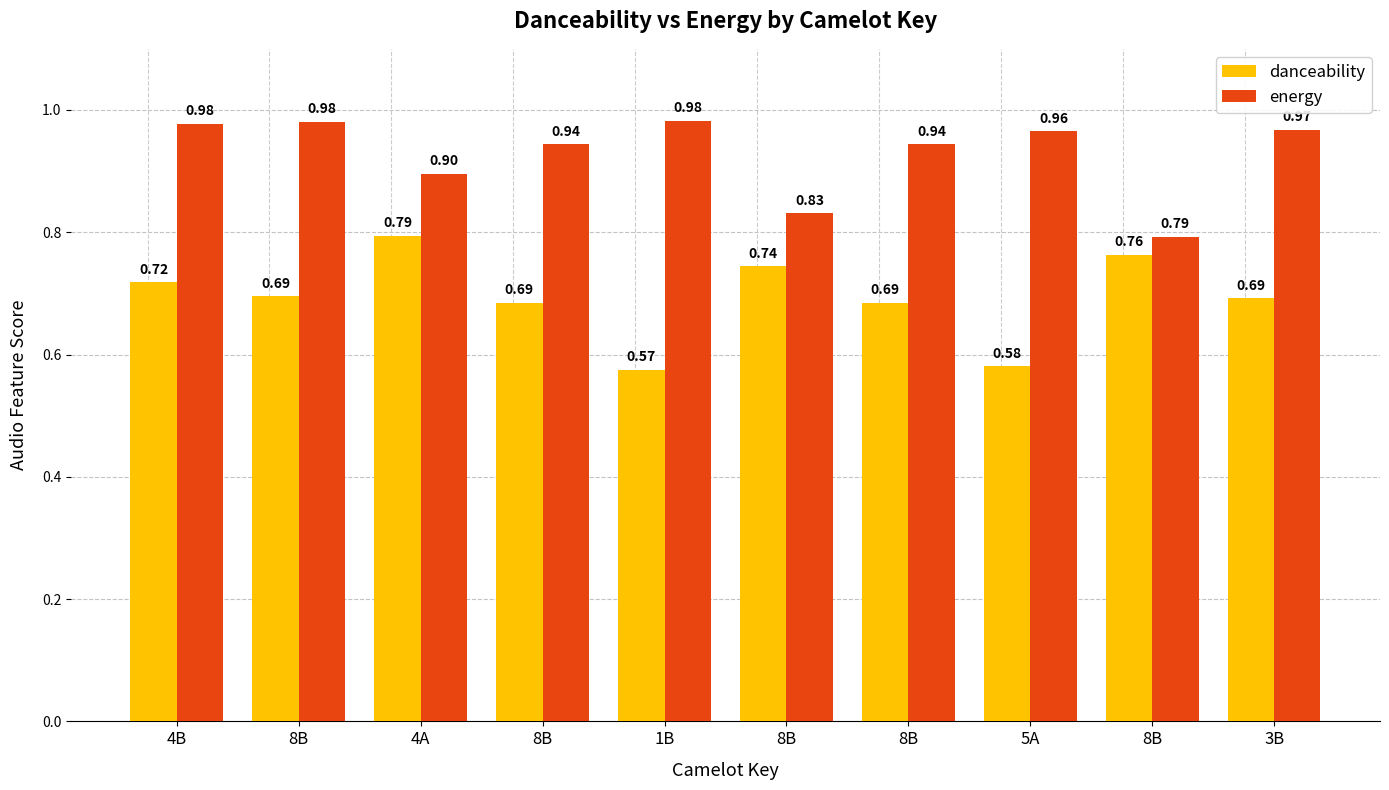

How many bars are there in each group?

2